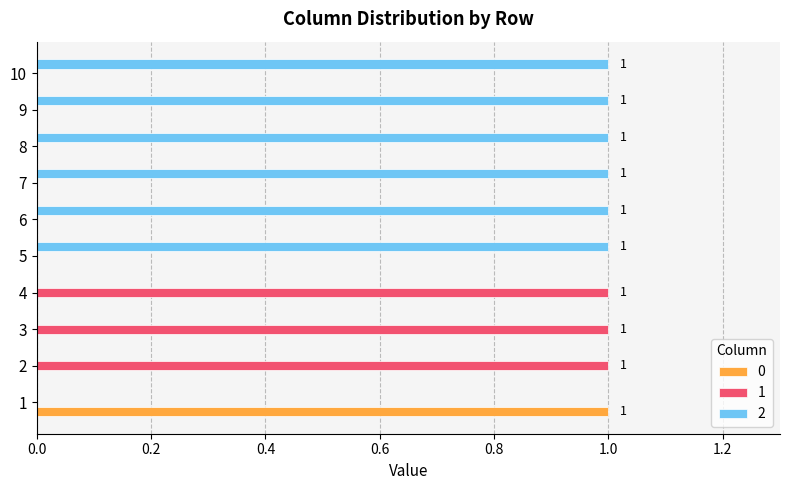

The value of 1 at 2 is 1. True or false?

True